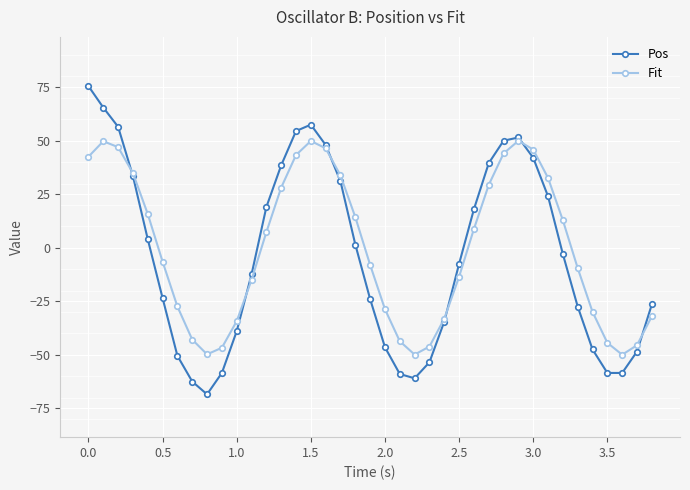

List the series in order of their peak value, highest first.

Pos, Fit